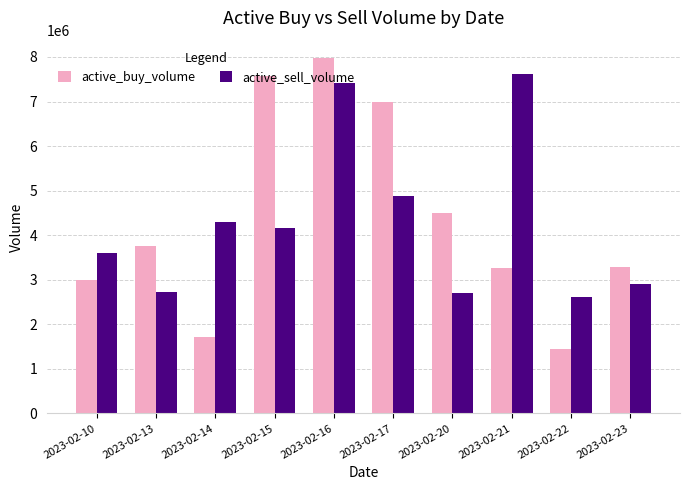

List the series in order of their peak value, lowest first.

active_sell_volume, active_buy_volume